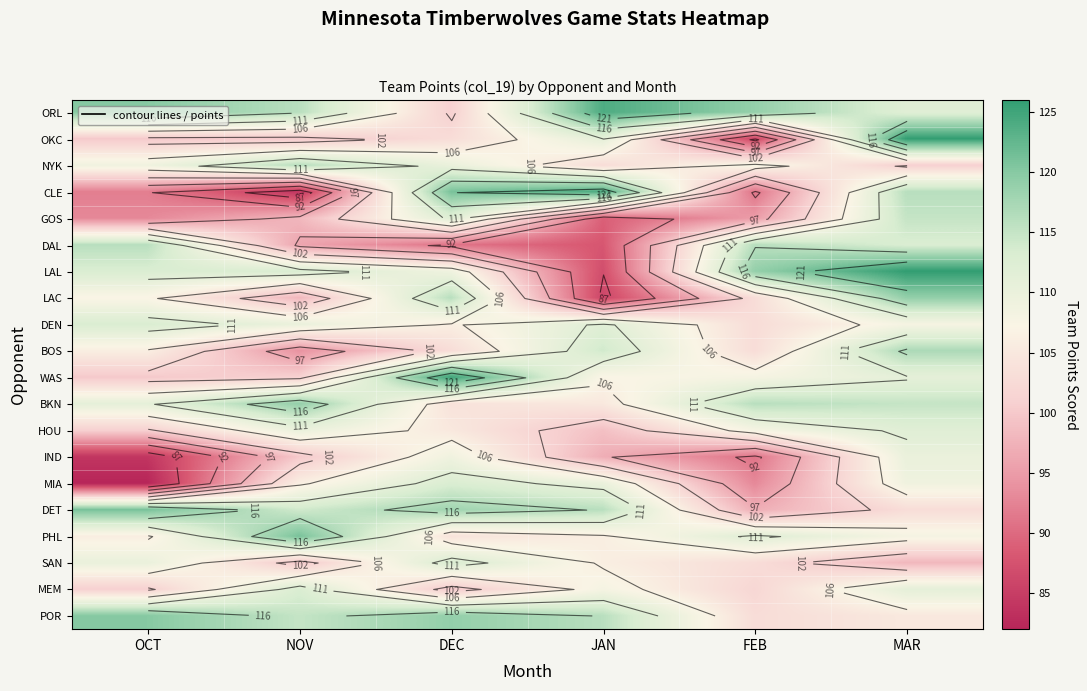

At which label does DET first exceed 116?

OCT